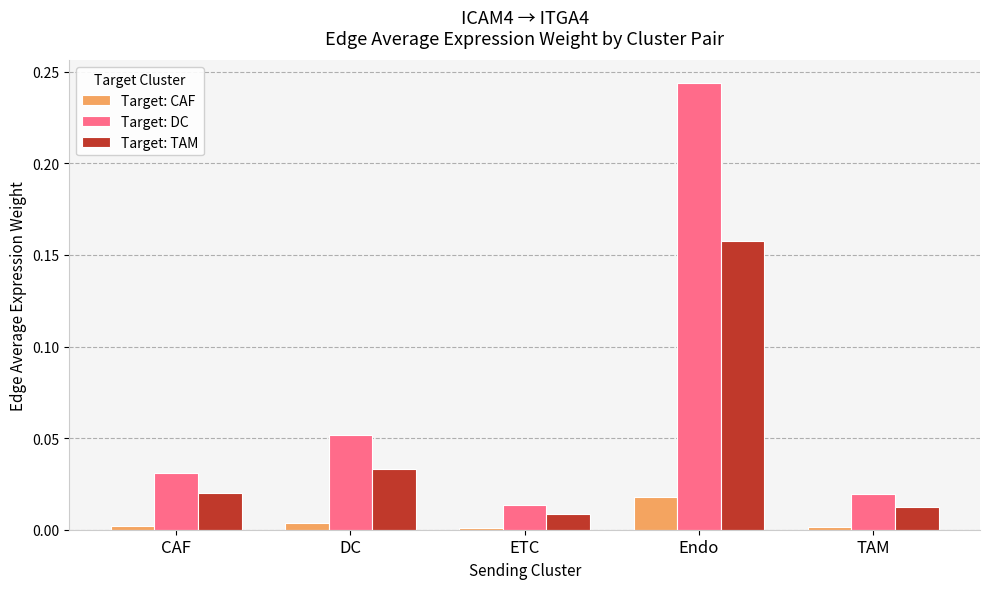

The Target: CAF series shows 0.0 at DC. True or false?

True